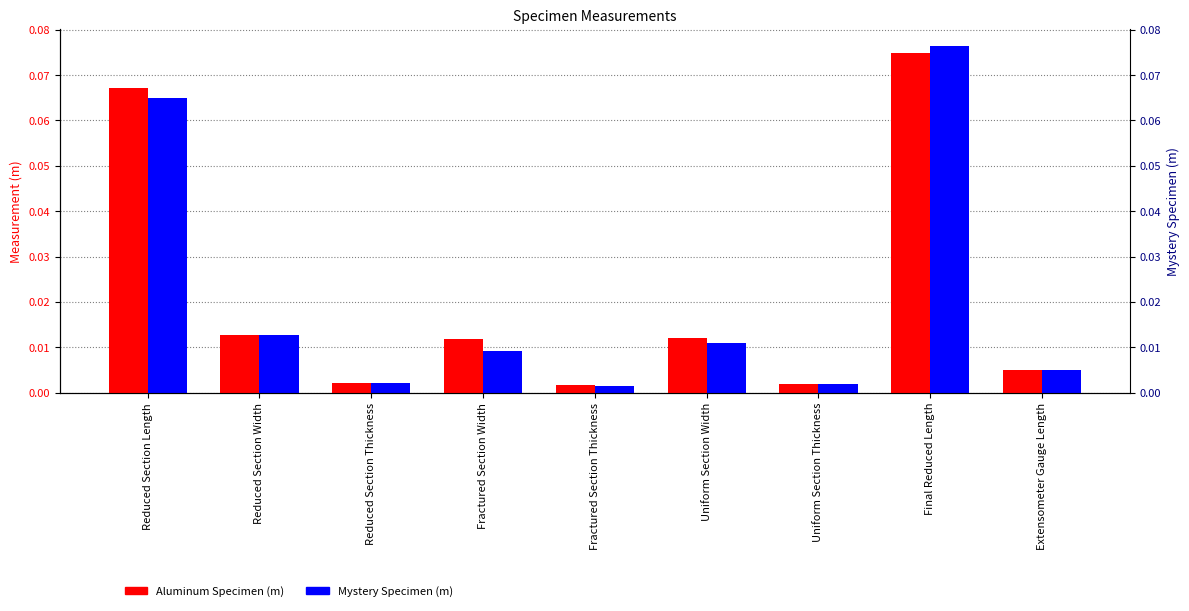

The value of Aluminum Specimen (m) at Reduced Section Width is 0.0. True or false?

False